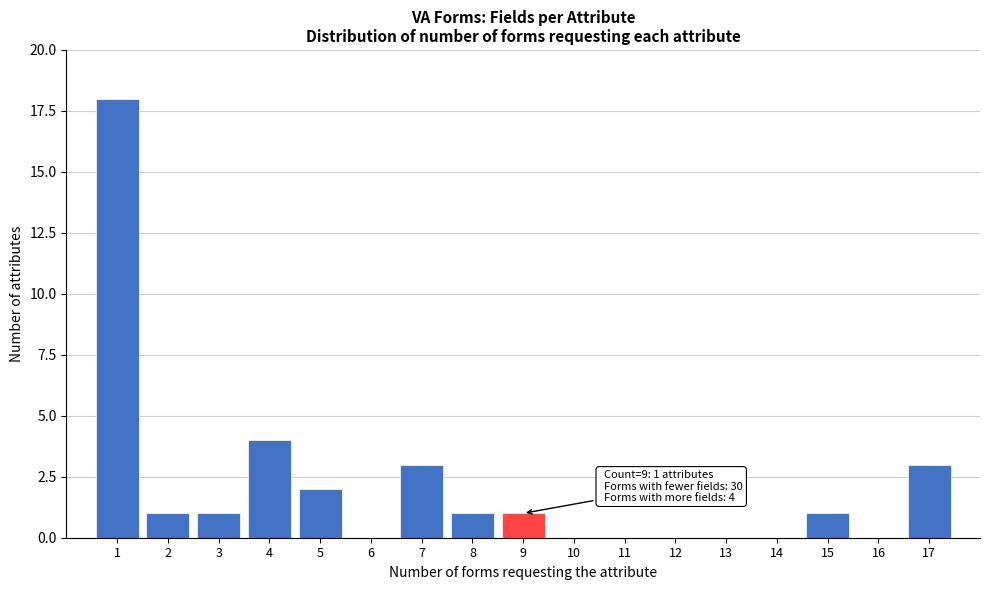

Reading left to right, extract all data points from this chart.

1=18	2=1	3=1	4=4	5=2	6=0	7=3	8=1	9=1	10=0	11=0	12=0	13=0	14=0	15=1	16=0	17=3